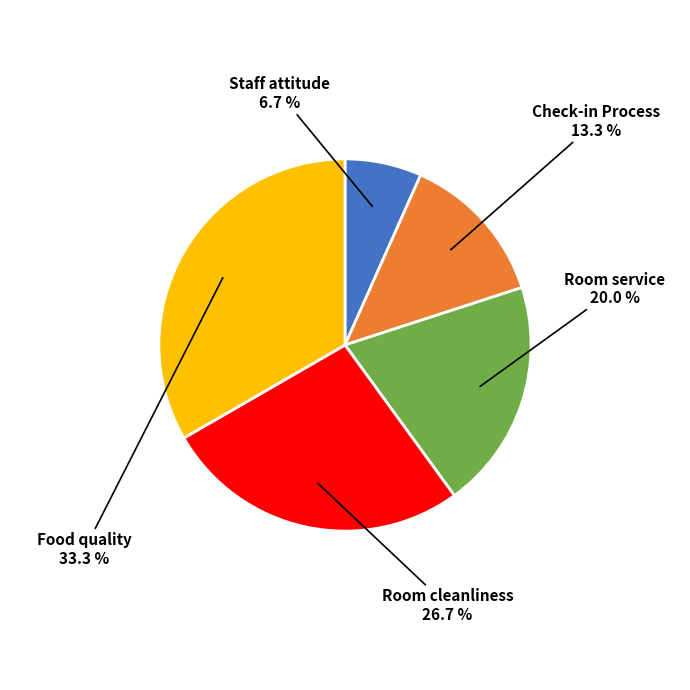

Is there any slice that represents more than half of the pie?

No